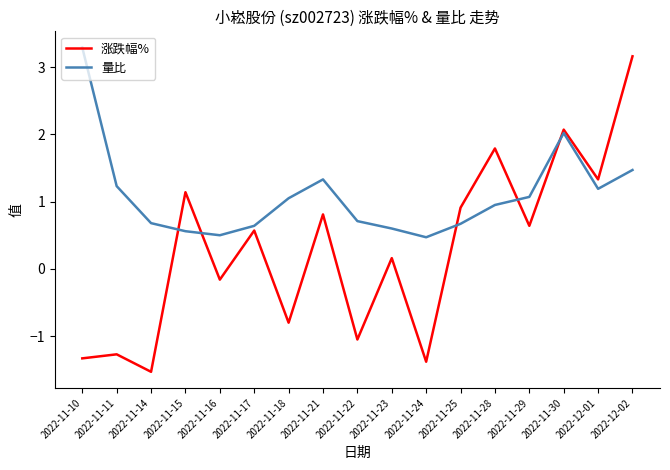

Which series has the largest range (max minus min)?

涨跌幅%